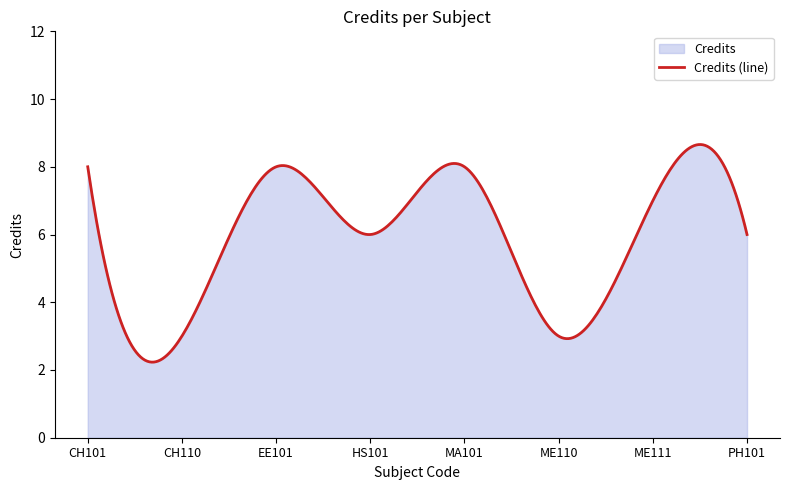

How many points are higher than both their immediate neighbors (excluding endpoints)?

3